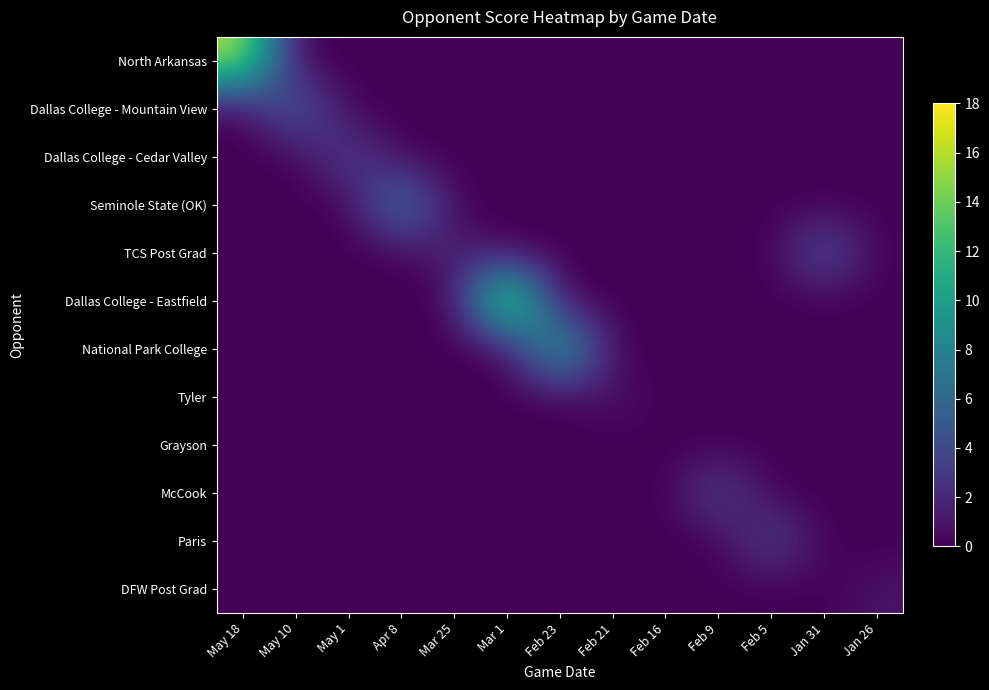

At how many categories does at least one series exceed 11?

3